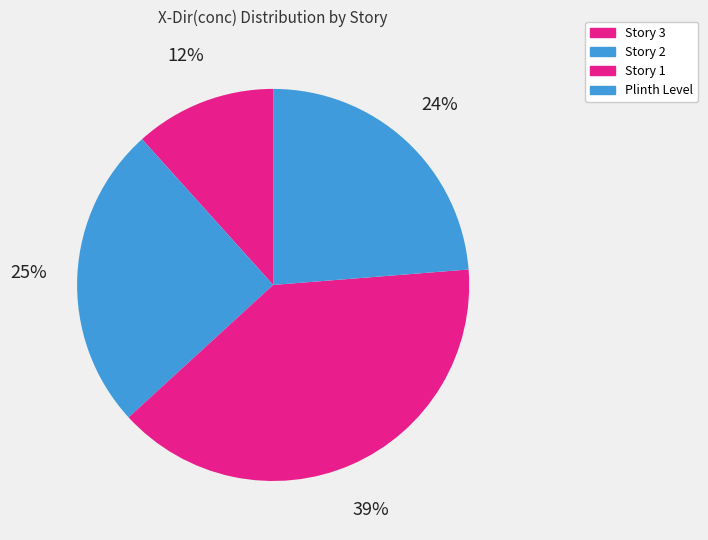

Which has a higher value, Story 3 or Story 1?

Story 1